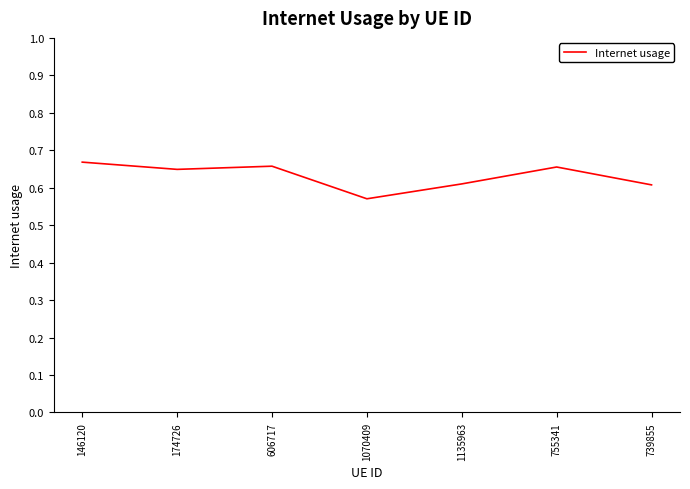

At which category does the chart reach its minimum across all series?

1070409